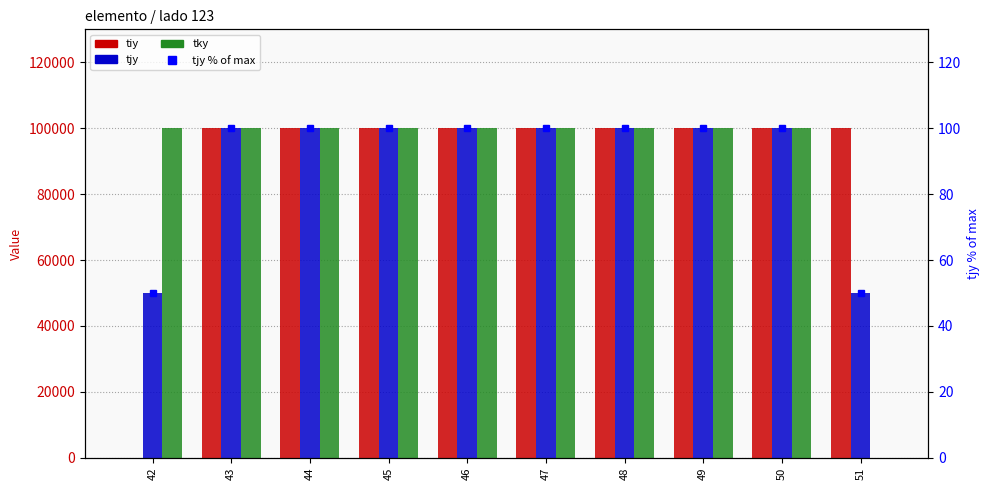

What value does the tjy % (right) series have at 43?

100